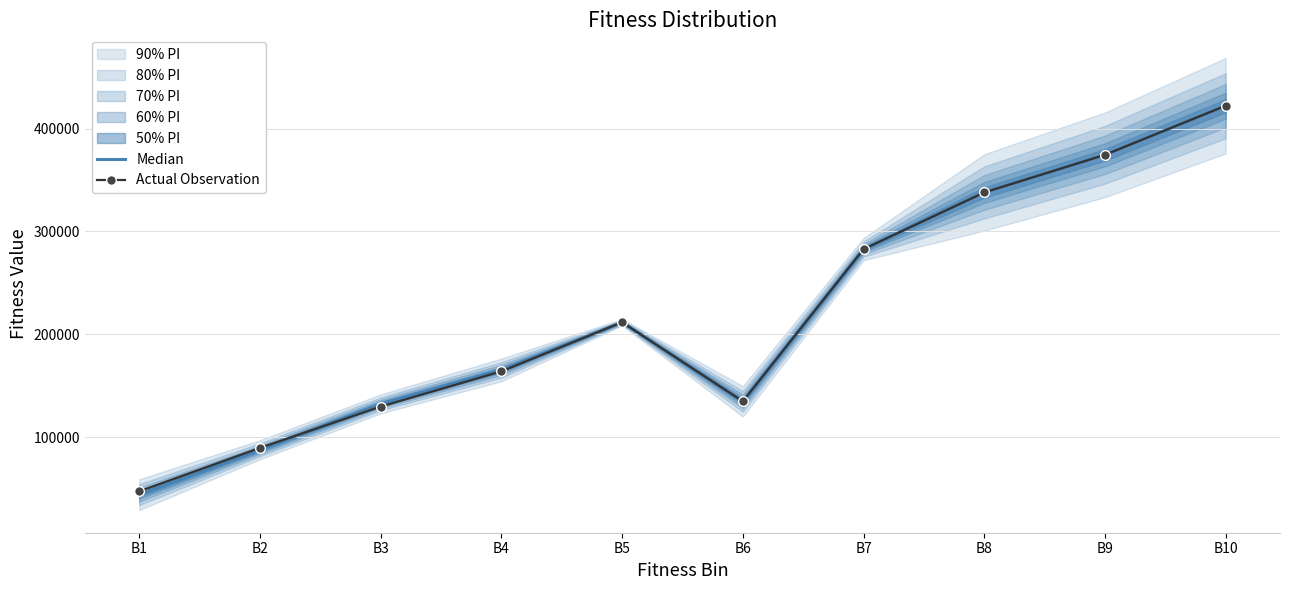

At which label does Actual Observation reach its peak?

B10